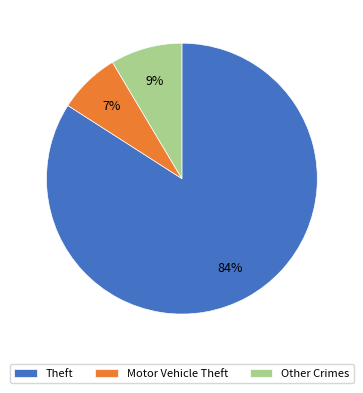

Which category accounts for the majority?

Theft